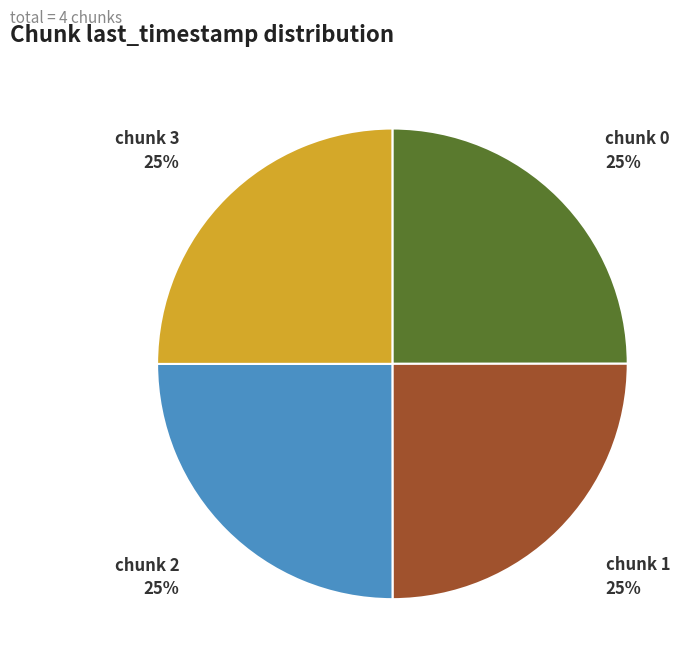

To the nearest percent, what is the average slice percentage?

25%